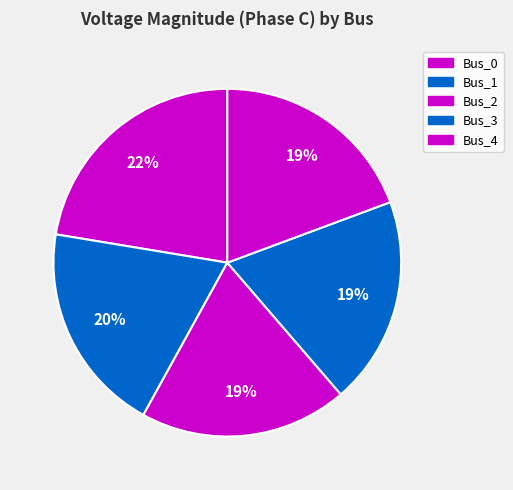

The Bus_3 slice represents 33% of the pie. True or false?

False